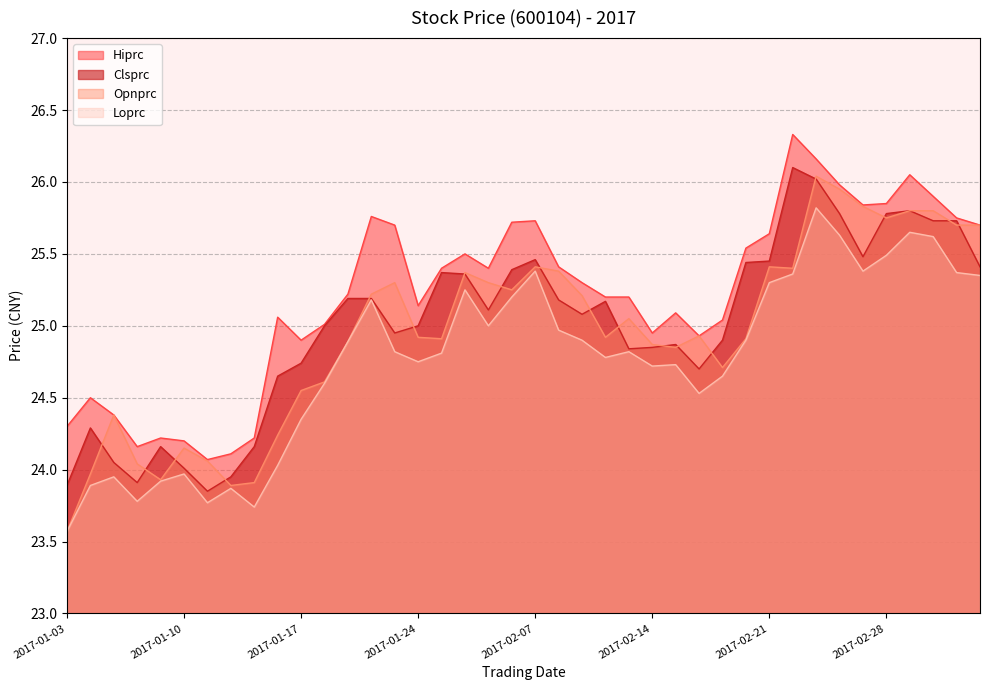

What is the total value across all series at 2017-02-17?

99.3